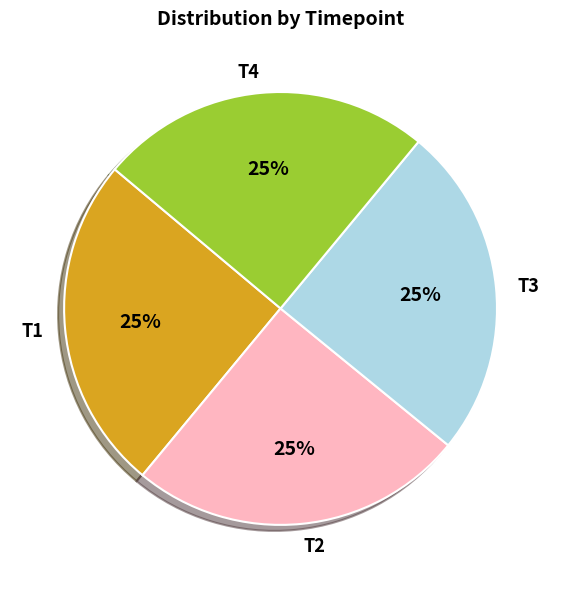

Does T2 account for over 50% of the chart?

No